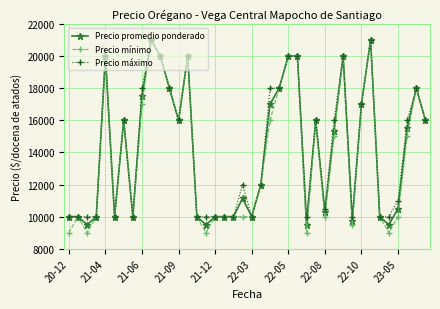

Which series has the widest spread of values?

Precio mínimo